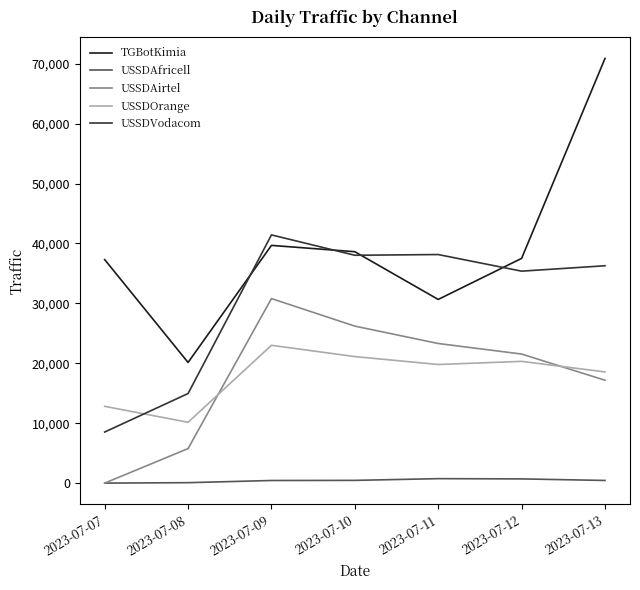

The value of USSDVodacom at 2023-07-07 is 8523. True or false?

True